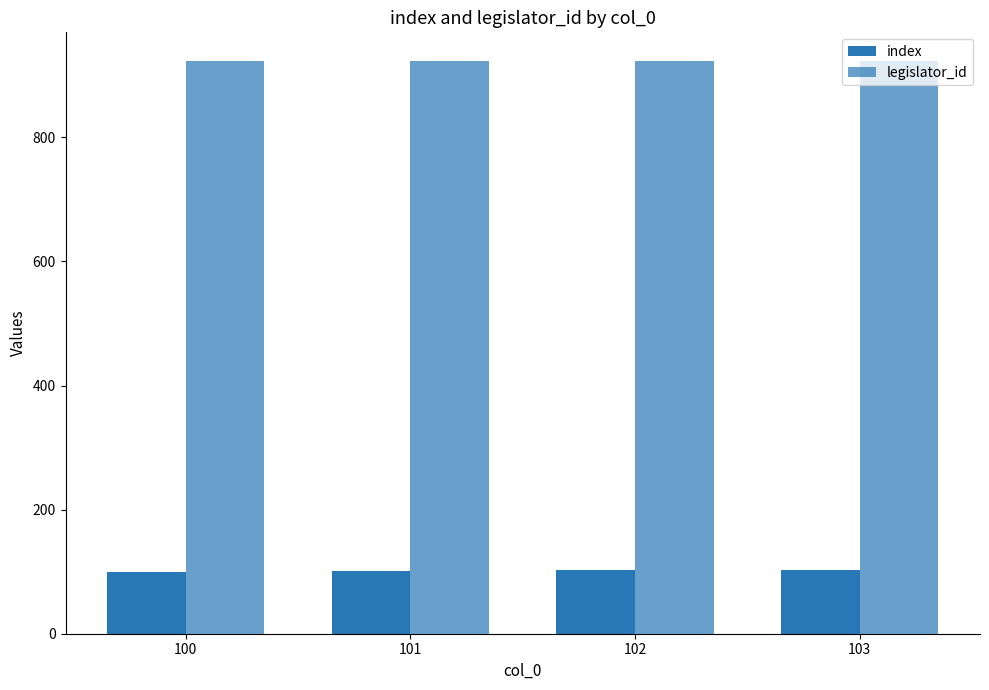

Does the chart contain stacked bars?

No